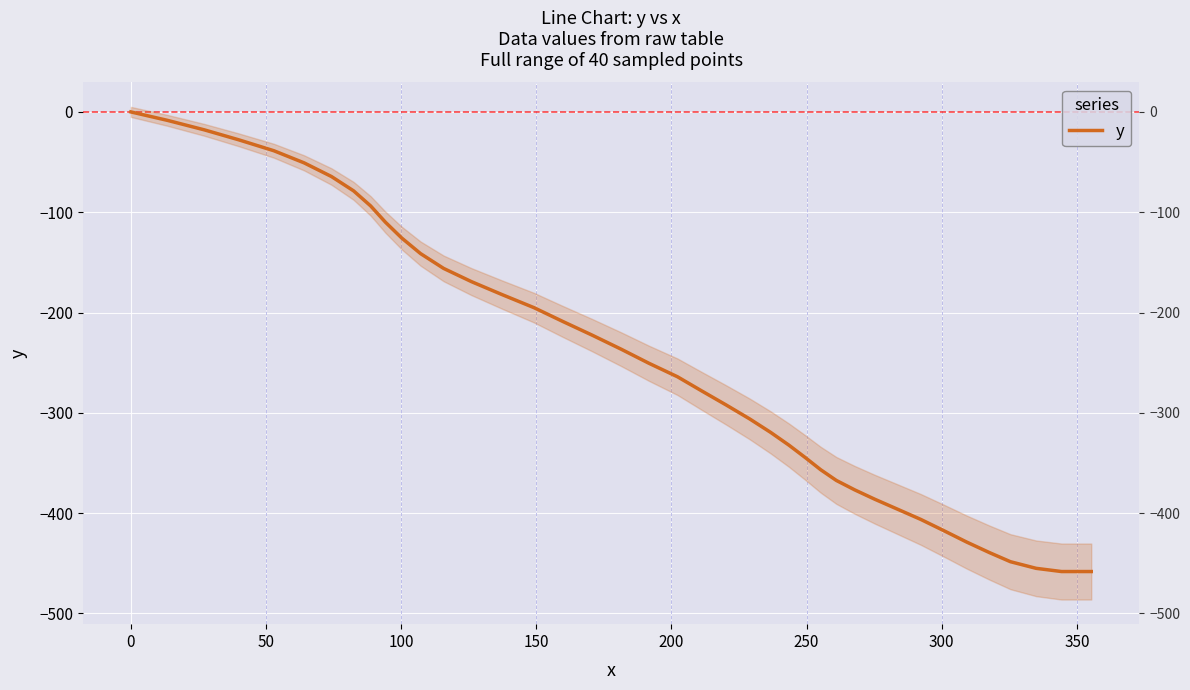

Count the number of data series in this chart.

1